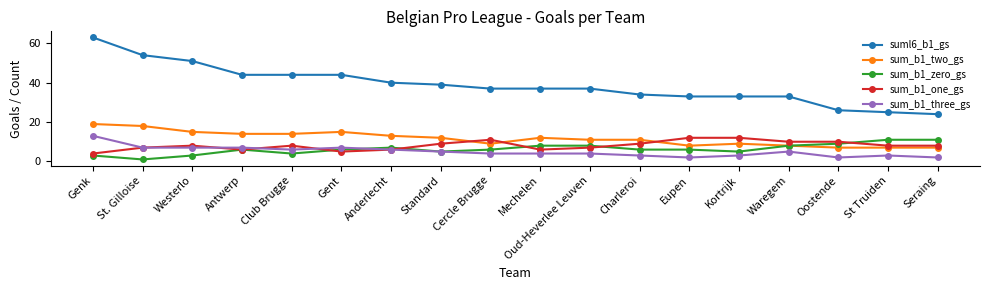

True or false: suml6_b1_gs has a value of 26 at Oostende.

True